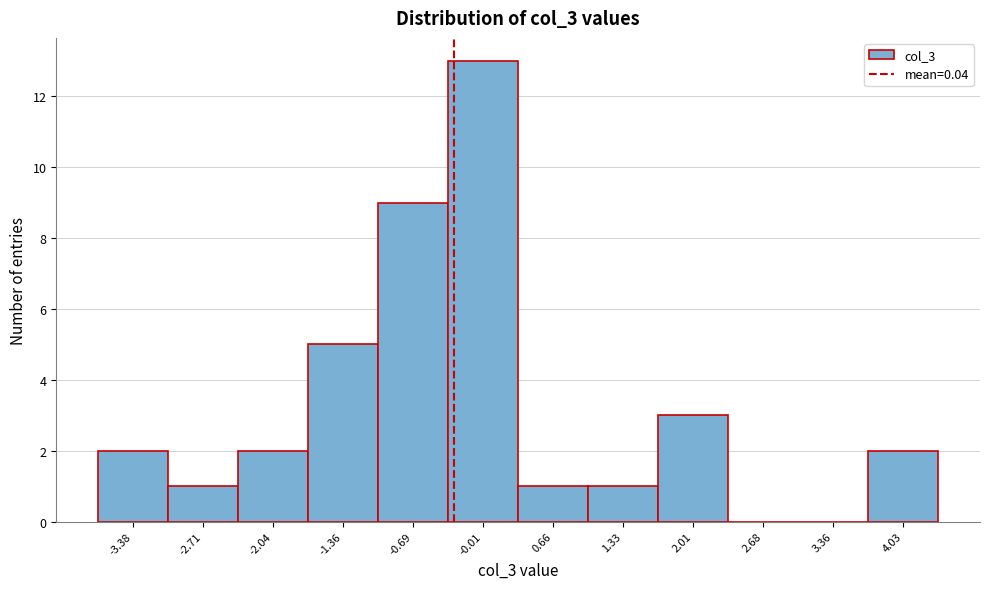

Reading left to right, what are all the values shown in this chart?

-3.38=2	-2.71=1	-2.04=2	-1.36=5	-0.69=9	-0.01=13	0.66=1	1.33=1	2.01=3	2.68=0	3.36=0	4.03=2